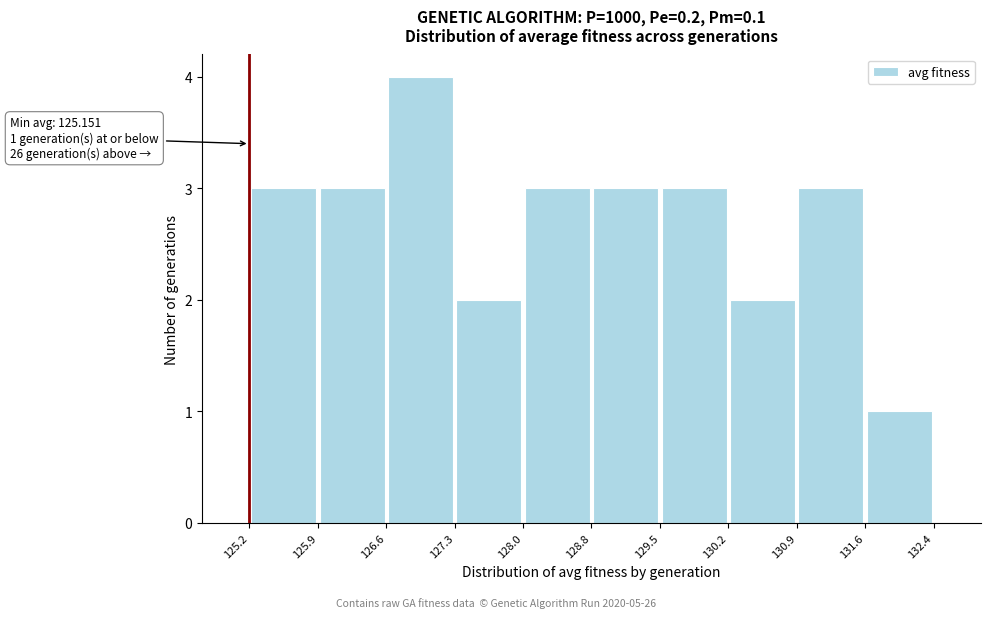

Which range on the x-axis has the tallest bar?

126.6 to 127.3